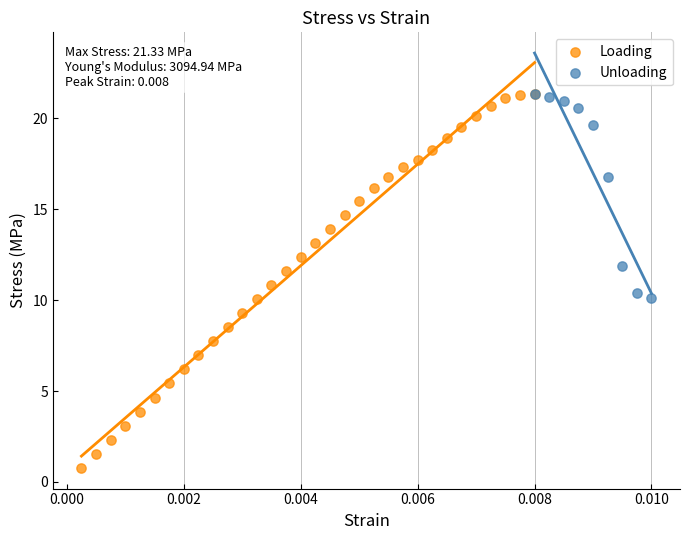

Which series contains the lowest Y value?

Loading